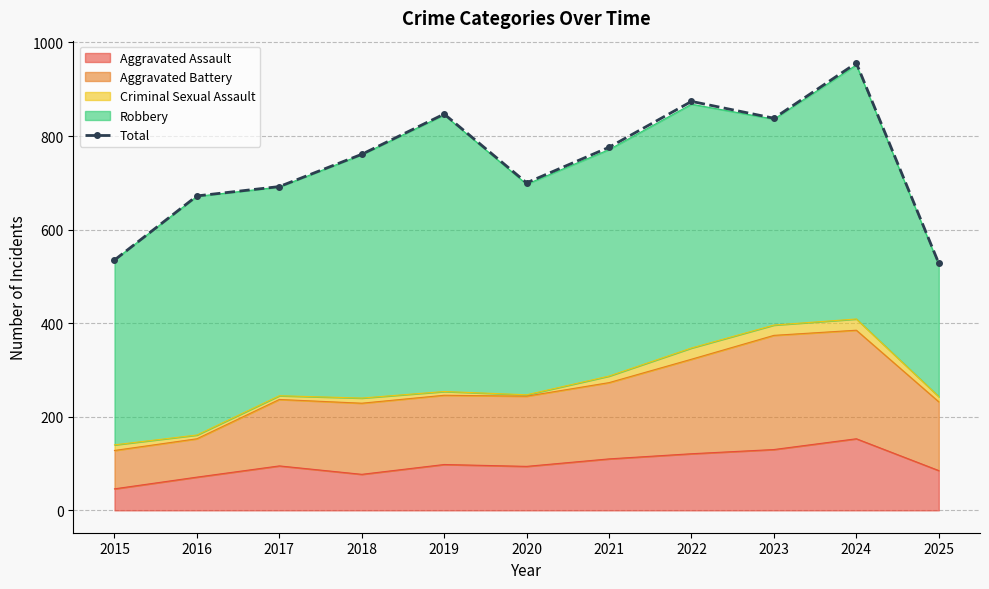

What is the smallest value displayed?

528